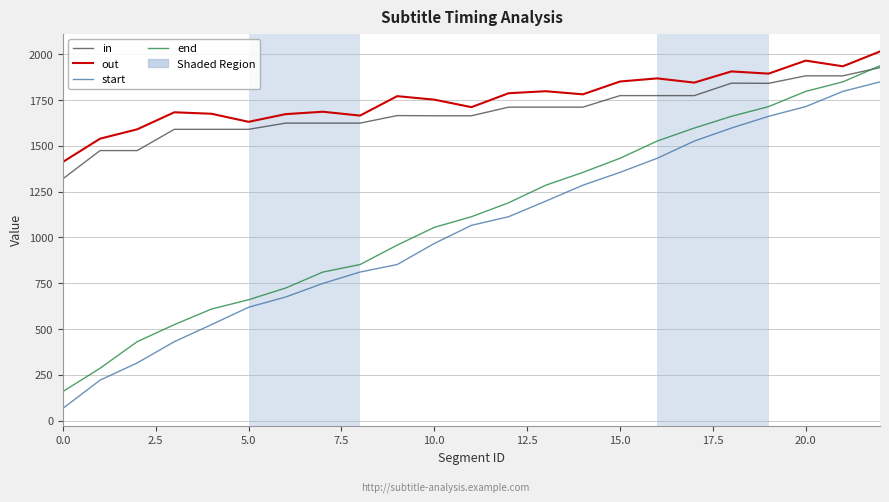

What is the maximum value shown in the chart?

2015